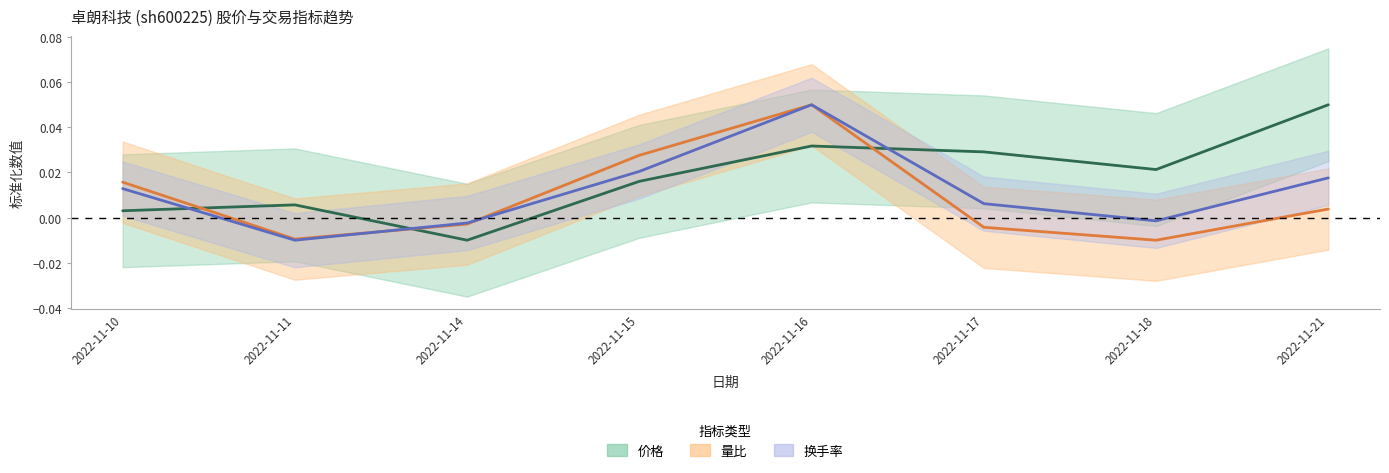

After their last crossing, which series has the higher values: 价格 or 换手率?

价格